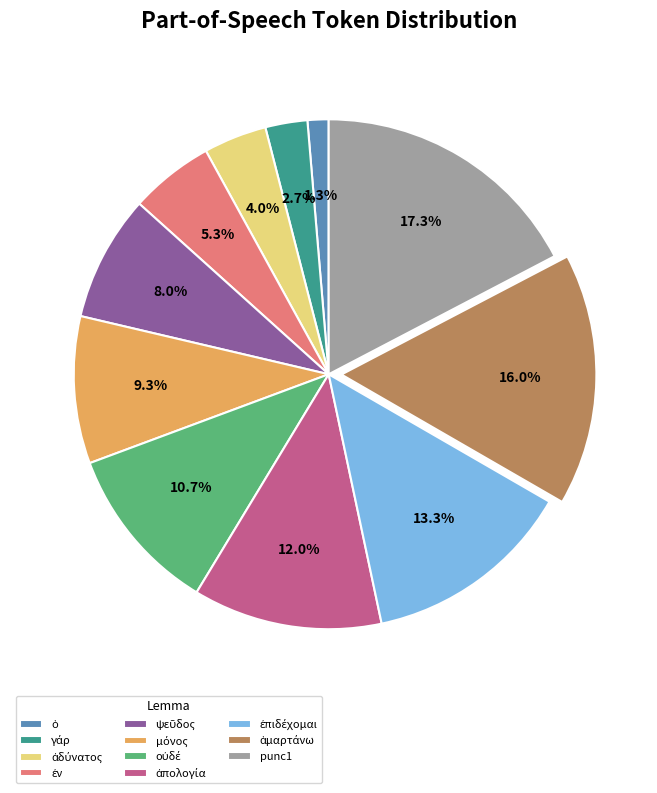

Which category has the biggest portion of the pie?

punc1